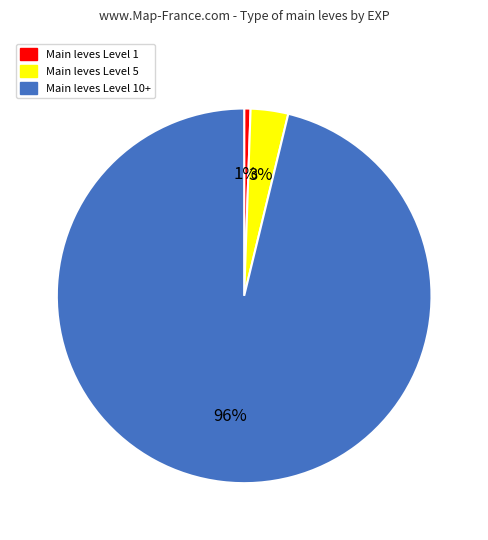

To the nearest percent, what is the average slice percentage?

33%